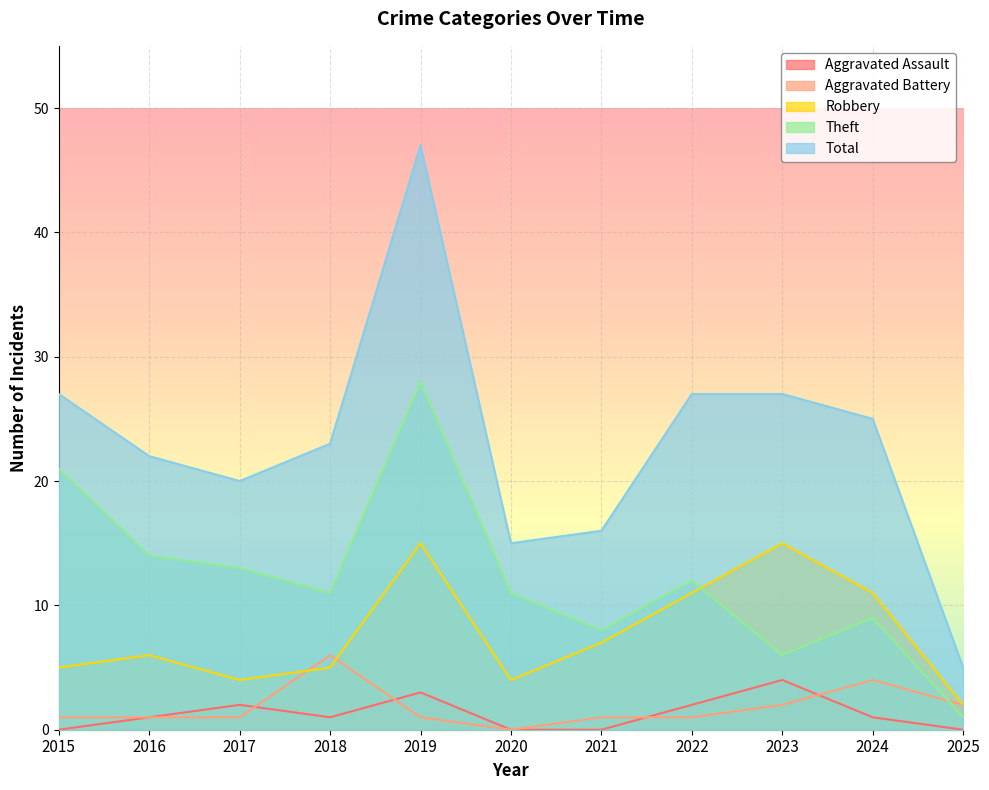

In Aggravated Assault, how many points are higher than both neighbors (excluding endpoints)?

3